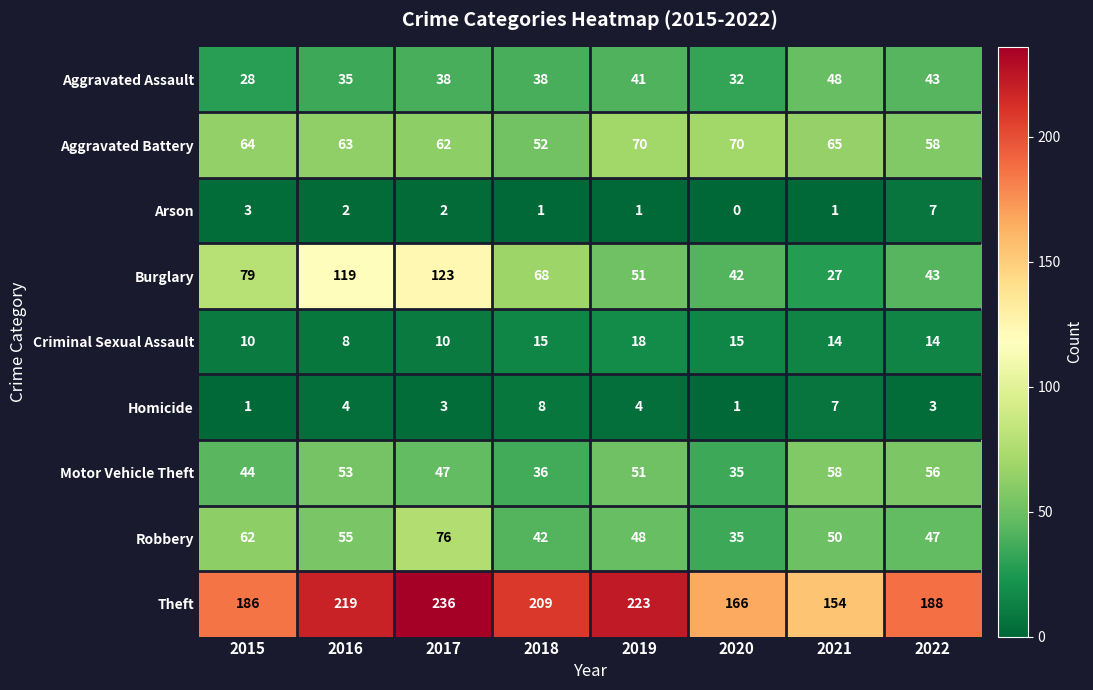

At which label is Robbery closest to 55?

2016